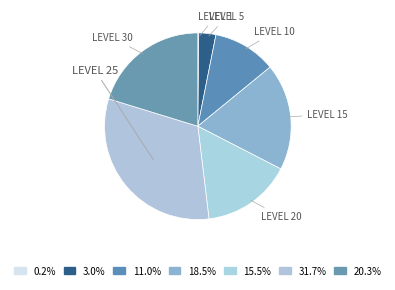

Which slice is the smallest?

1